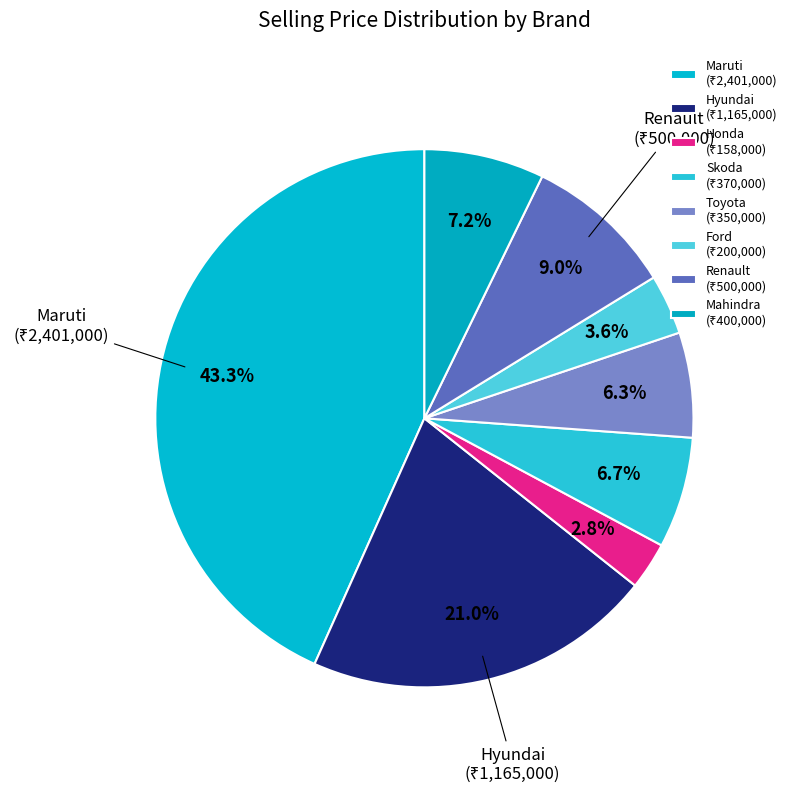

How many segments does this pie chart have?

8